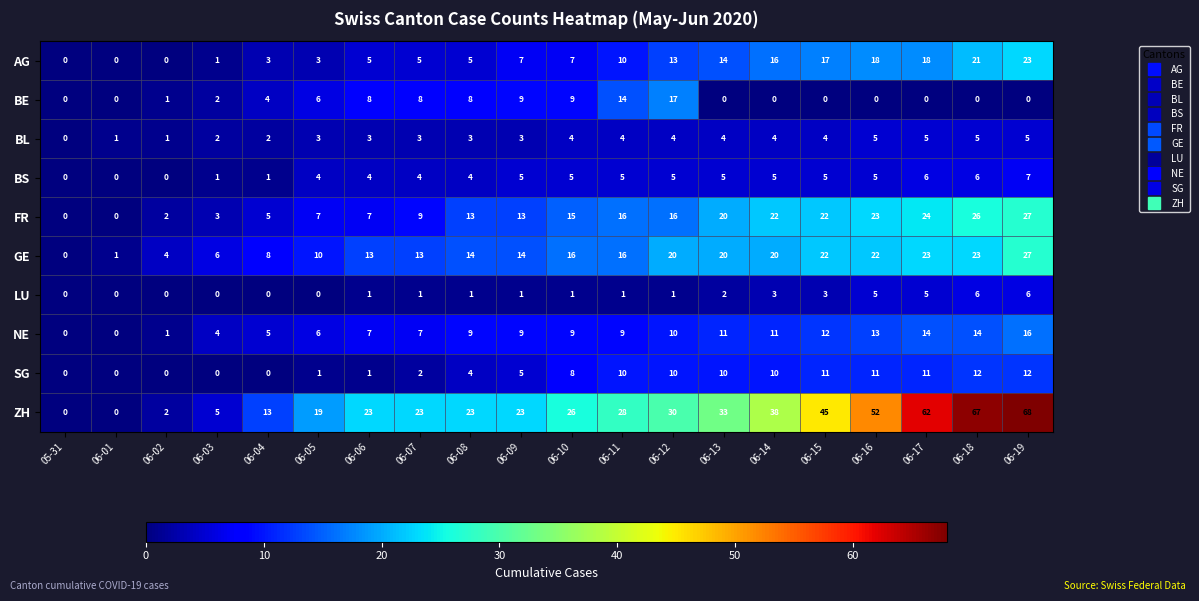

Which series has the largest range (max minus min)?

ZH